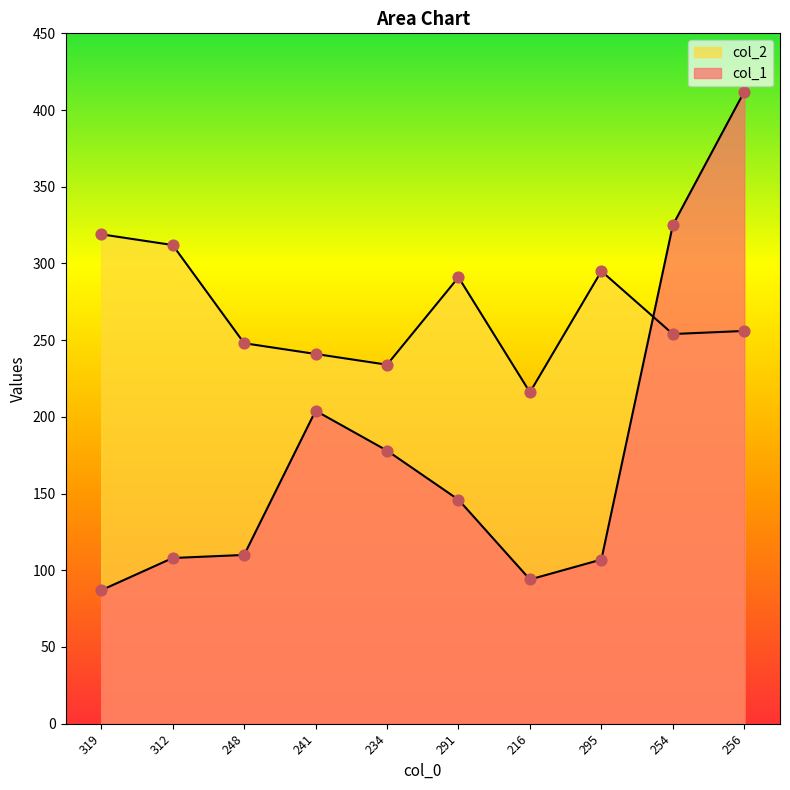

At how many categories does at least one series exceed 202?

10